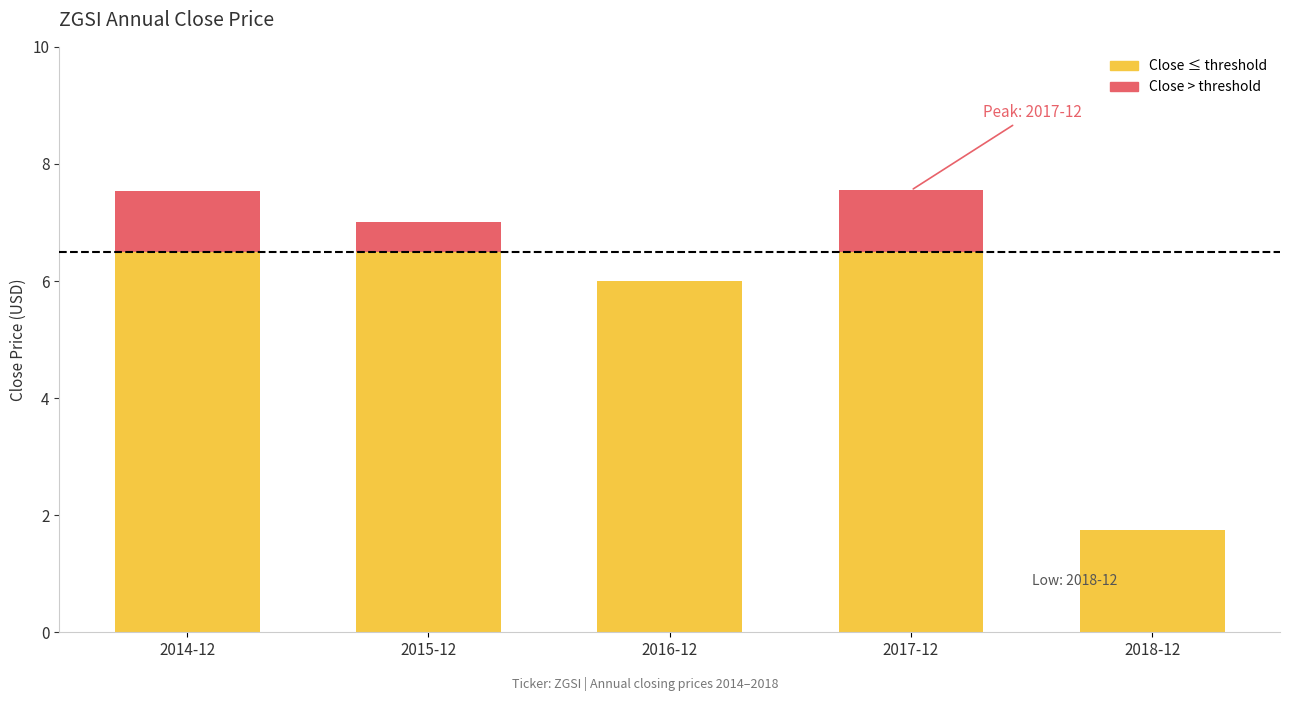

What is the total value across all series at 2018-12?

1.8